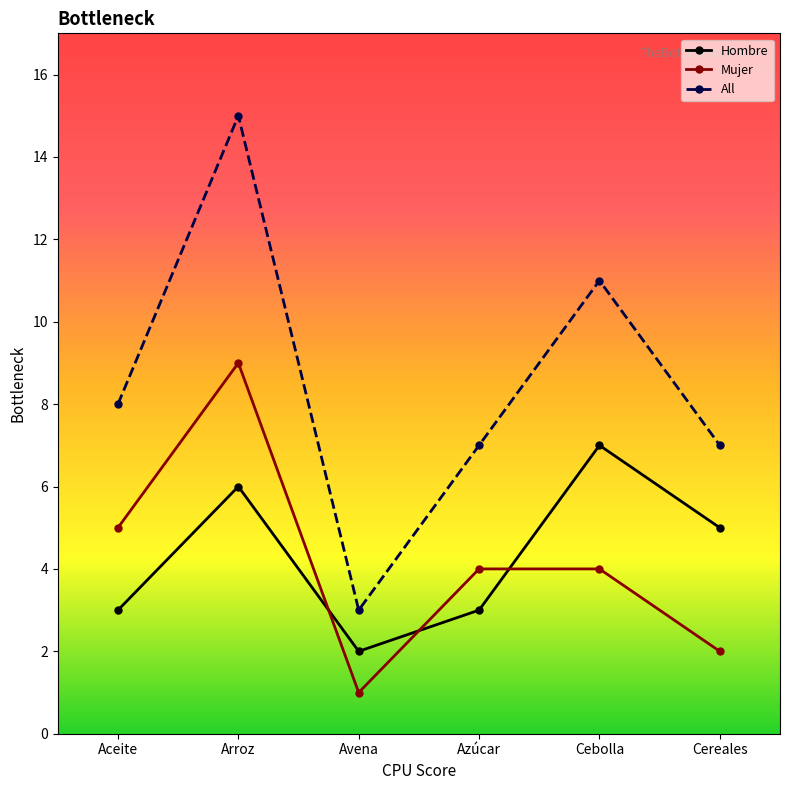

Rank the series at Azúcar from lowest to highest value.

Hombre, Mujer, All